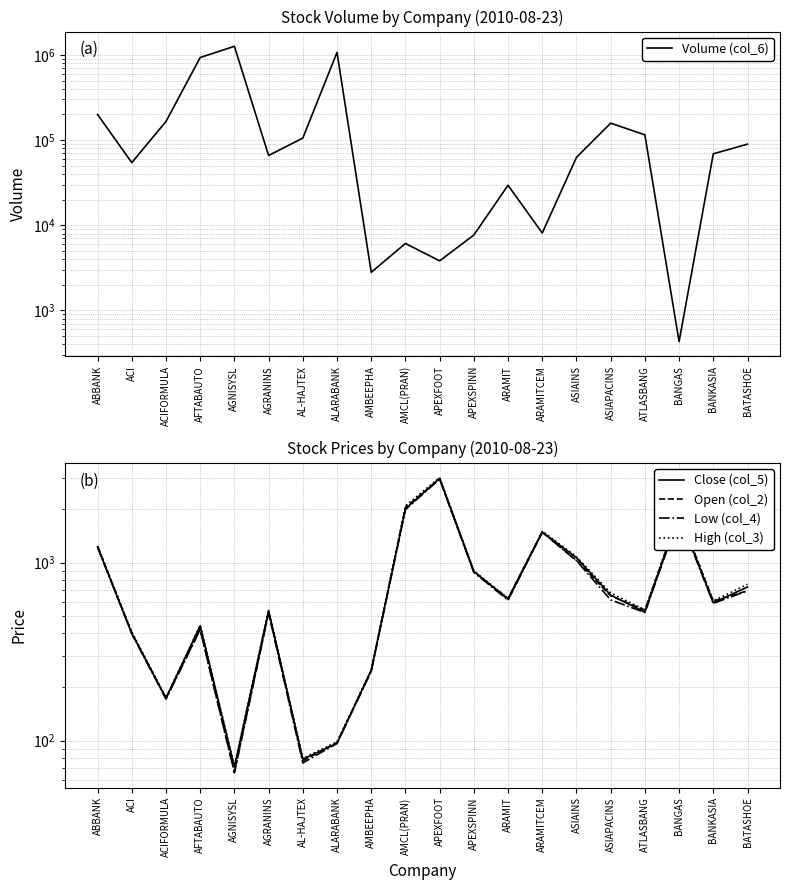

Reading left to right, transcribe all the data shown in this chart.

Volume (col_6): ABBANK=199975.0	ACI=54400.0	ACIFORMULA=165400.0	AFTABAUTO=933550.0	AGNISYSL=1263000.0	AGRANINS=65950.0	AL-HAJTEX=105550.0	ALARABANK=1071750.0	AMBEEPHA=2800.0	AMCL(PRAN)=6110.0	APEXFOOT=3820.0	APEXSPINN=7680.0	ARAMIT=29500.0	ARAMITCEM=8100.0	ASIAINS=62750.0	ASIAPACINS=158050.0	ATLASBANG=115250.0	BANGAS=430.0	BANKASIA=69050.0	BATASHOE=89600.0
Close (col_5): ABBANK=1222.8	ACI=399.9	ACIFORMULA=173.4	AFTABAUTO=441.6	AGNISYSL=71.1	AGRANINS=537.5	AL-HAJTEX=78.7	ALARABANK=96.7	AMBEEPHA=248.9	AMCL(PRAN)=2002.8	APEXFOOT=2973.0	APEXSPINN=893.2	ARAMIT=620.1	ARAMITCEM=1483.8	ASIAINS=1064.5	ASIAPACINS=656.2	ATLASBANG=527.0	BANGAS=1856.8	BANKASIA=594.0	BATASHOE=728.8
Open (col_2): ABBANK=1235.0	ACI=403.0	ACIFORMULA=173.0	AFTABAUTO=422.0	AGNISYSL=66.5	AGRANINS=525.0	AL-HAJTEX=77.0	ALARABANK=97.7	AMBEEPHA=245.6	AMCL(PRAN)=2042.0	APEXFOOT=2940.0	APEXSPINN=885.0	ARAMIT=629.9	ARAMITCEM=1480.0	ASIAINS=1028.0	ASIAPACINS=650.0	ATLASBANG=541.0	BANGAS=1885.0	BANKASIA=608.0	BATASHOE=694.0
Low (col_4): ABBANK=1220.0	ACI=399.0	ACIFORMULA=171.0	AFTABAUTO=421.0	AGNISYSL=66.0	AGRANINS=522.5	AL-HAJTEX=75.0	ALARABANK=96.5	AMBEEPHA=245.4	AMCL(PRAN)=1981.2	APEXFOOT=2940.0	APEXSPINN=880.0	ARAMIT=615.0	ARAMITCEM=1480.0	ASIAINS=1024.0	ASIAPACINS=617.0	ATLASBANG=524.0	BANGAS=1825.0	BANKASIA=590.0	BATASHOE=694.0
High (col_3): ABBANK=1235.0	ACI=409.0	ACIFORMULA=174.3	AFTABAUTO=443.9	AGNISYSL=72.0	AGRANINS=542.0	AL-HAJTEX=79.5	ALARABANK=98.5	AMBEEPHA=250.0	AMCL(PRAN)=2078.0	APEXFOOT=3000.0	APEXSPINN=897.0	ARAMIT=629.9	ARAMITCEM=1500.0	ASIAINS=1078.0	ASIAPACINS=675.0	ATLASBANG=542.0	BANGAS=1895.0	BANKASIA=608.0	BATASHOE=755.0